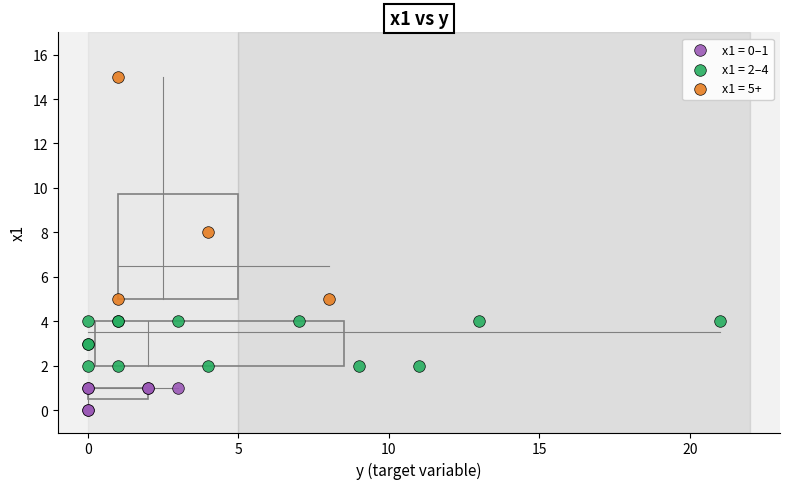

Which series reaches the minimum Y coordinate?

x1 = 0–1